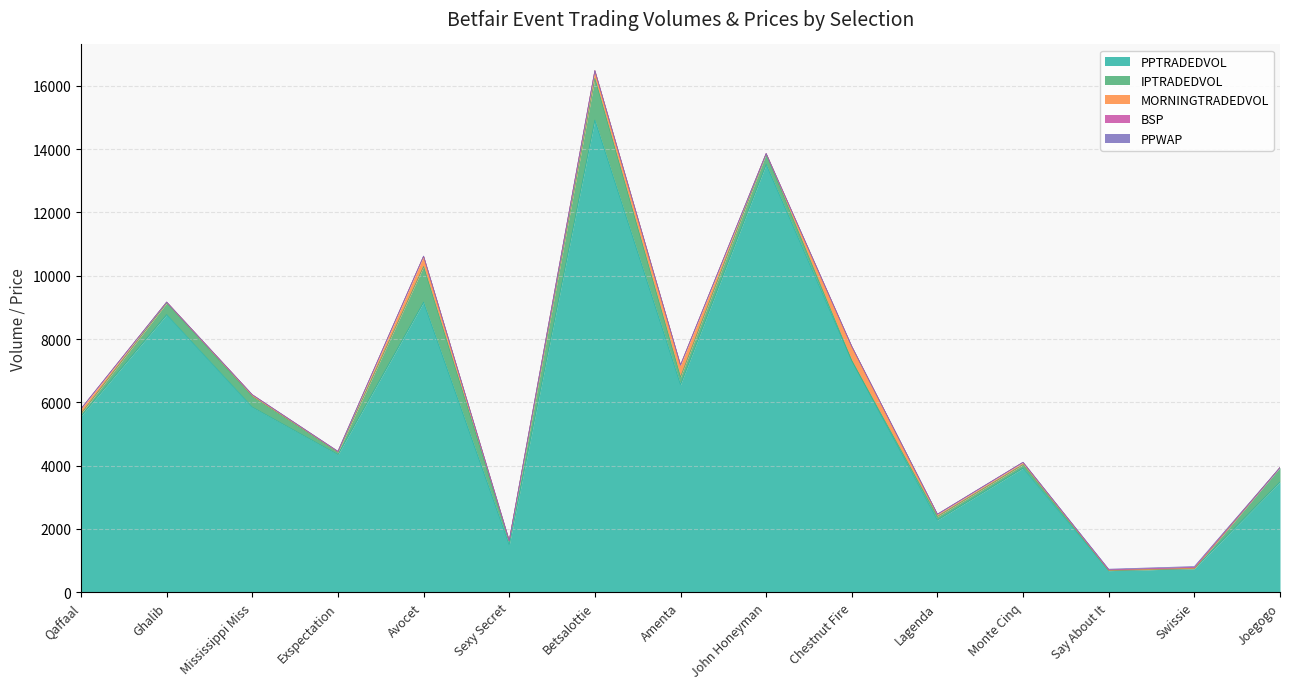

Reading left to right, extract all data points from this chart.

PPTRADEDVOL: Qaffaal=5565.6	Ghalib=8770.7	Mississippi Miss=5848.8	Exspectation=4348.3	Avocet=9163.2	Sexy Secret=1497.5	Betsalottie=14917.9	Amenta=6559.7	John Honeyman=13516.3	Chestnut Fire=7316.3	Lagenda=2281.8	Monte Cinq=3922.0	Say About It=683.4	Swissie=746.0	Joegogo=3483.6
IPTRADEDVOL: Qaffaal=74.5	Ghalib=367.9	Mississippi Miss=334.1	Exspectation=74.6	Avocet=1129.2	Sexy Secret=125.5	Betsalottie=1315.1	Amenta=240.8	John Honeyman=331.8	Chestnut Fire=0.0	Lagenda=112.0	Monte Cinq=110.0	Say About It=3.6	Swissie=0.1	Joegogo=454.9
MORNINGTRADEDVOL: Qaffaal=153.6	Ghalib=27.4	Mississippi Miss=54.0	Exspectation=23.7	Avocet=321.7	Sexy Secret=2.0	Betsalottie=245.7	Amenta=374.1	John Honeyman=10.2	Chestnut Fire=446.0	Lagenda=66.2	Monte Cinq=71.3	Say About It=10.0	Swissie=10.0	Joegogo=0.0
BSP: Qaffaal=3.4	Ghalib=1.9	Mississippi Miss=3.4	Exspectation=4.6	Avocet=3.4	Sexy Secret=4.7	Betsalottie=1.8	Amenta=3.2	John Honeyman=2.6	Chestnut Fire=5.0	Lagenda=4.5	Monte Cinq=2.7	Say About It=15.7	Swissie=31.6	Joegogo=2.4
PPWAP: Qaffaal=3.2	Ghalib=2.2	Mississippi Miss=2.4	Exspectation=2.9	Avocet=2.4	Sexy Secret=4.8	Betsalottie=1.9	Amenta=3.1	John Honeyman=2.2	Chestnut Fire=3.7	Lagenda=5.9	Monte Cinq=3.0	Say About It=17.3	Swissie=25.3	Joegogo=2.3